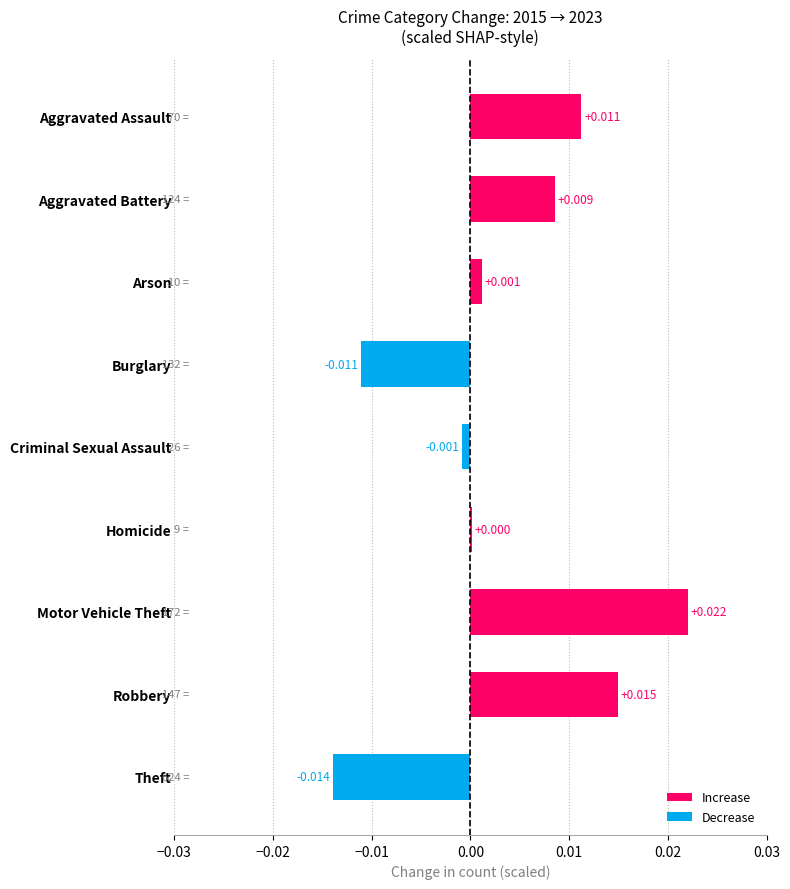

How many data points are above 0?

6